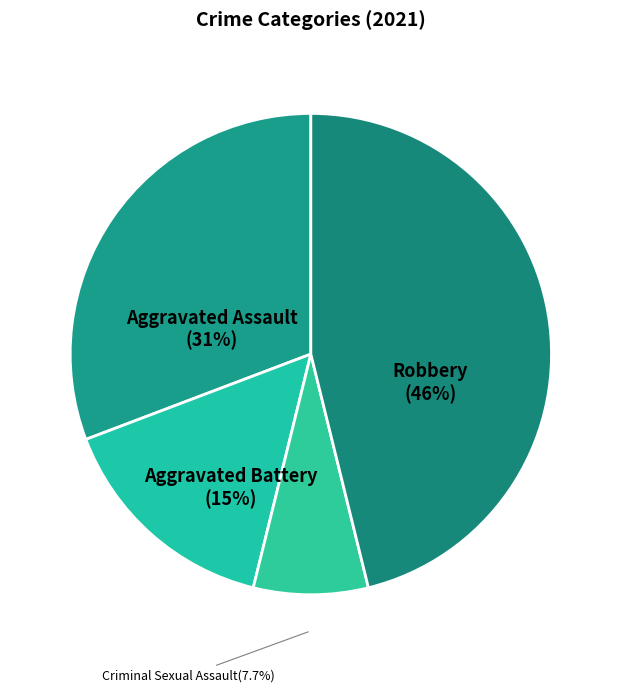

To the nearest percent, what is the difference between the largest and smallest slice percentages?

38%